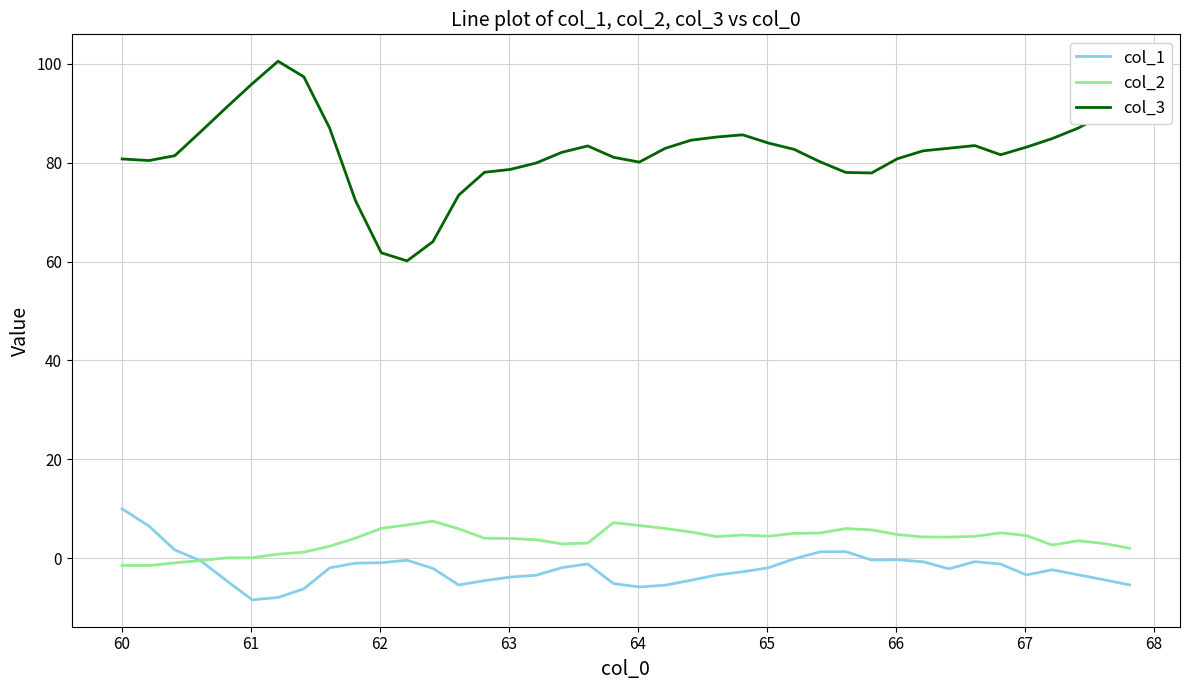

What is the maximum value for col_3?

100.5